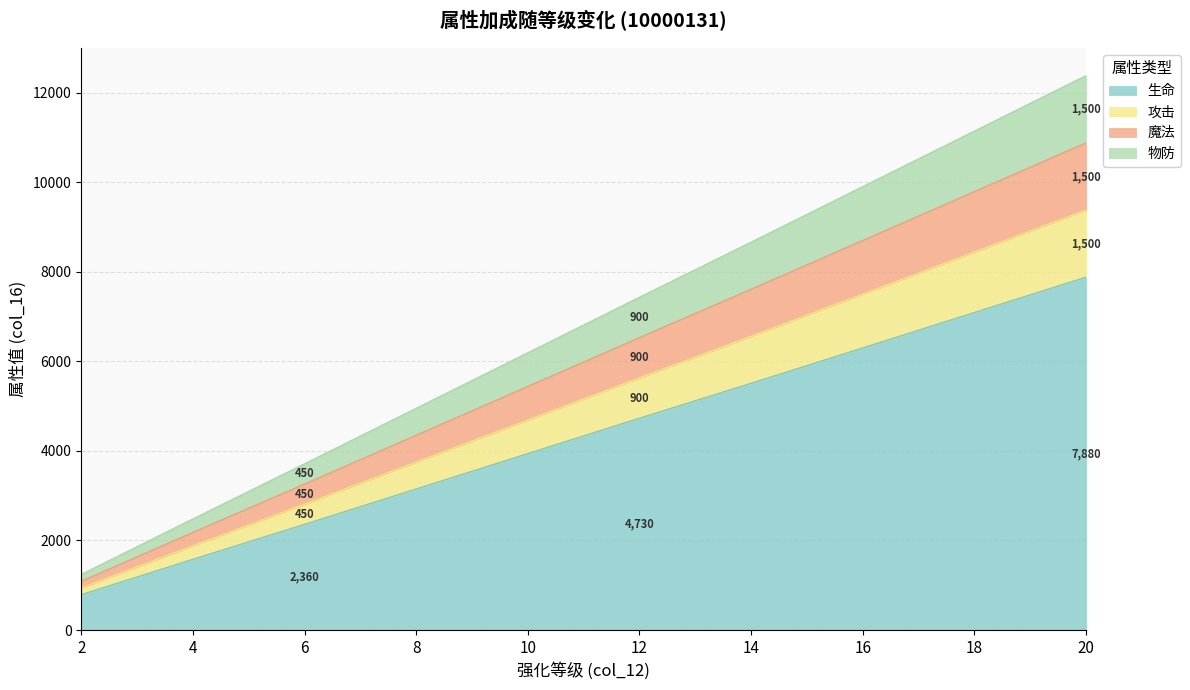

List the labels in order of 魔法 value, largest first.

20, 18, 16, 14, 12, 10, 8, 6, 4, 2